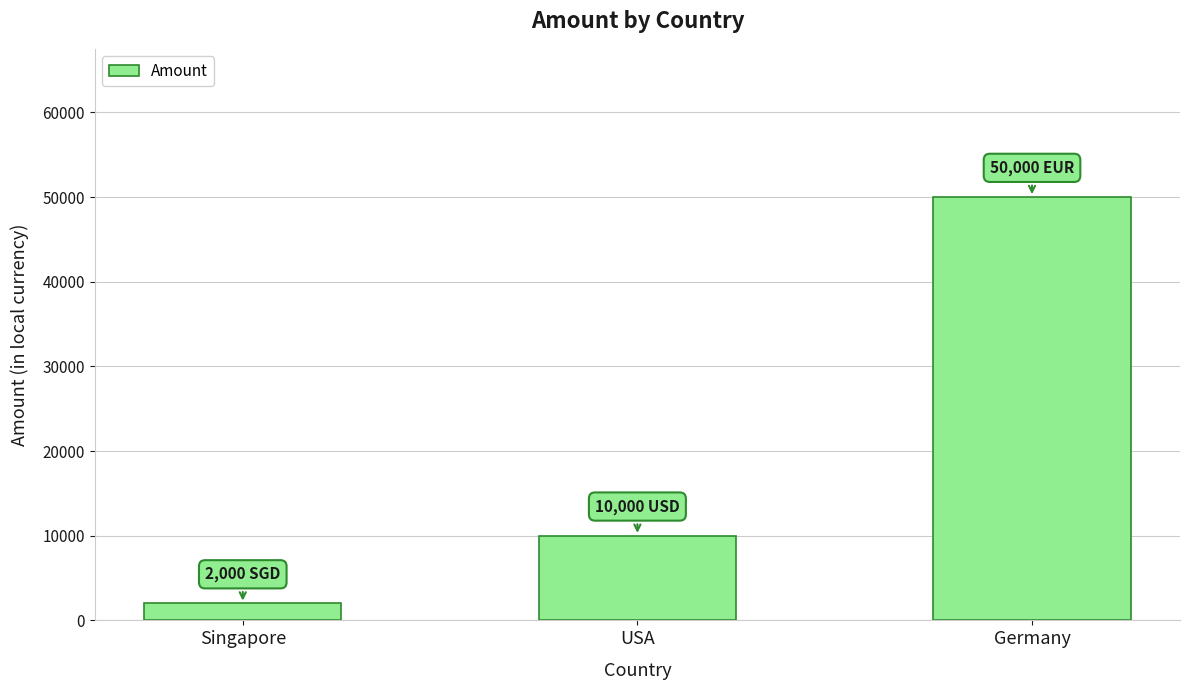

What is the minimum value shown in the chart?

2000